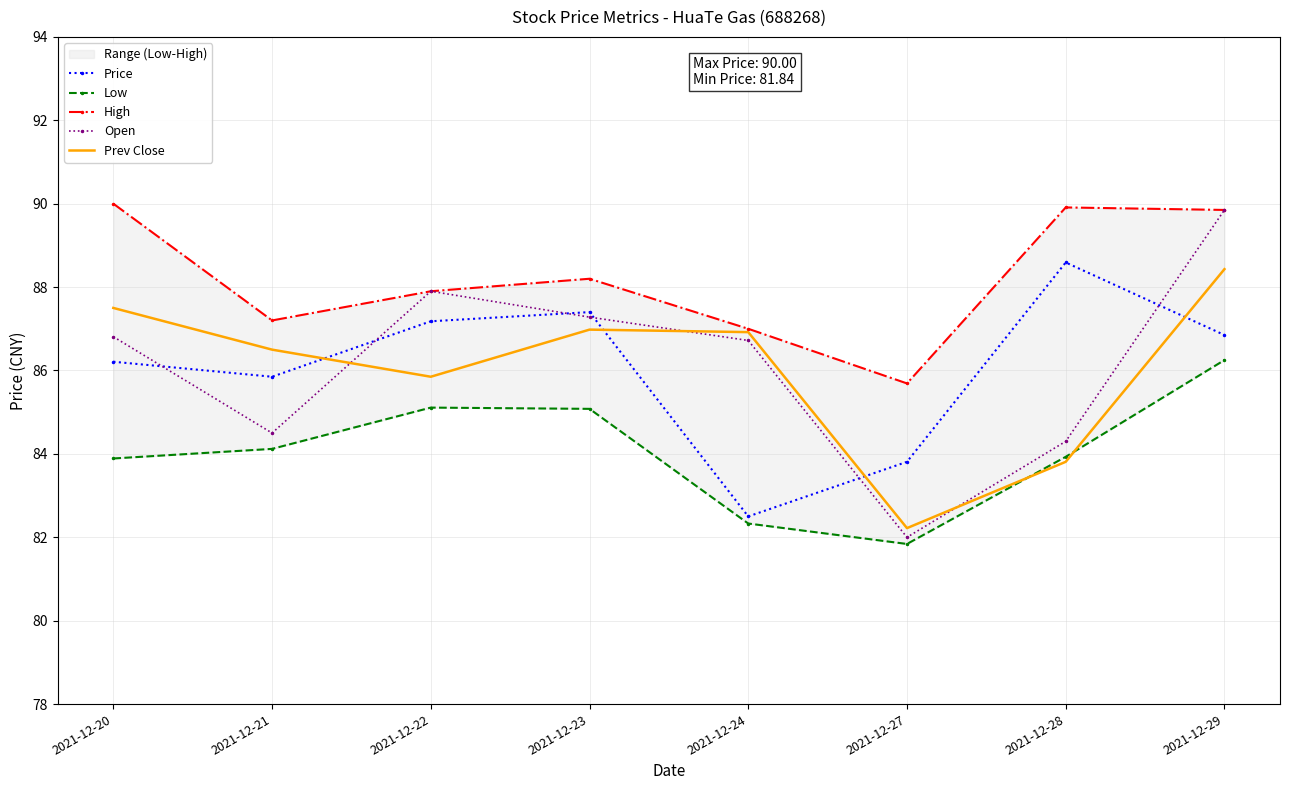

How many intersections are there between Prev Close and Price?

4